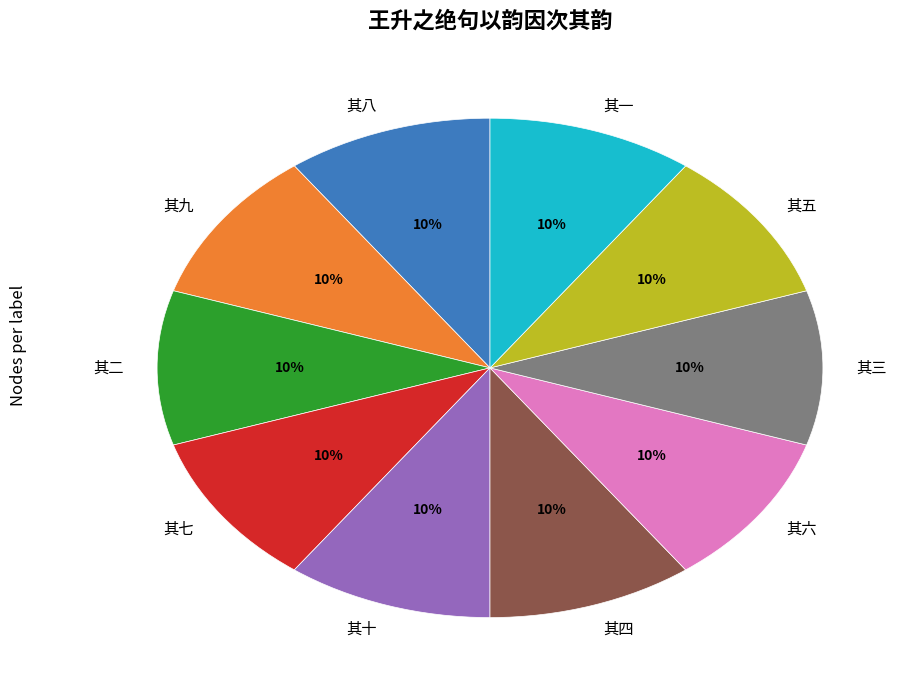

What is the ratio of the value at 其九 to the value at 其三?

1.0